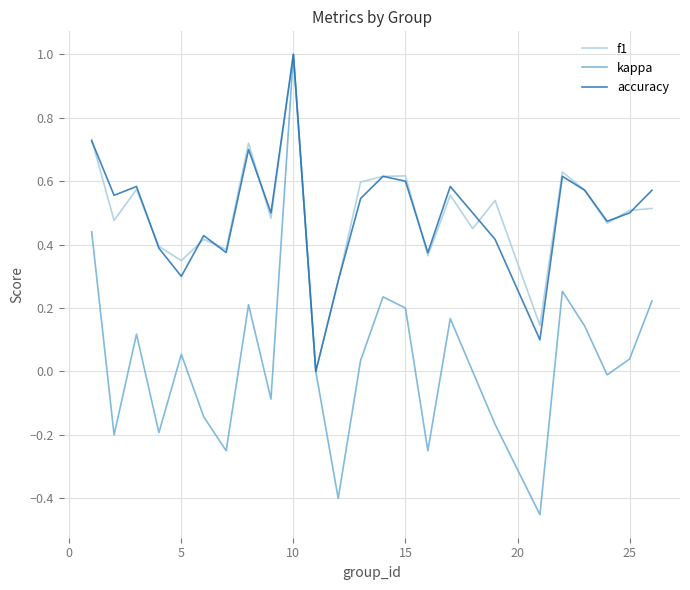

Does the chart display data point markers on the line(s)?

No